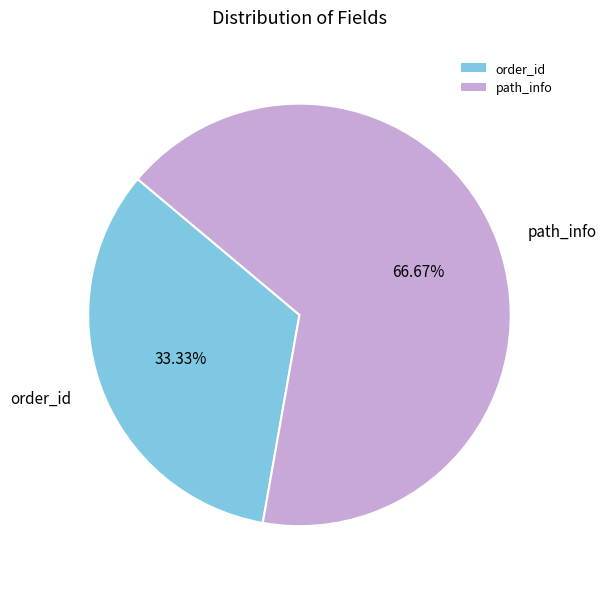

Approximately how many times larger is the value at order_id compared to path_info?

0.5